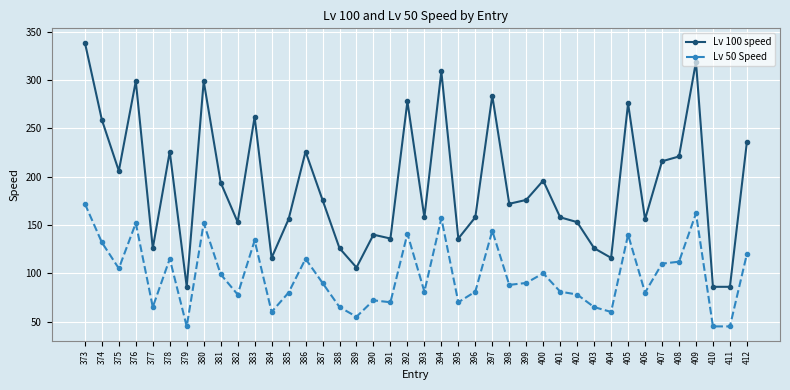

What is the greatest value displayed?

339